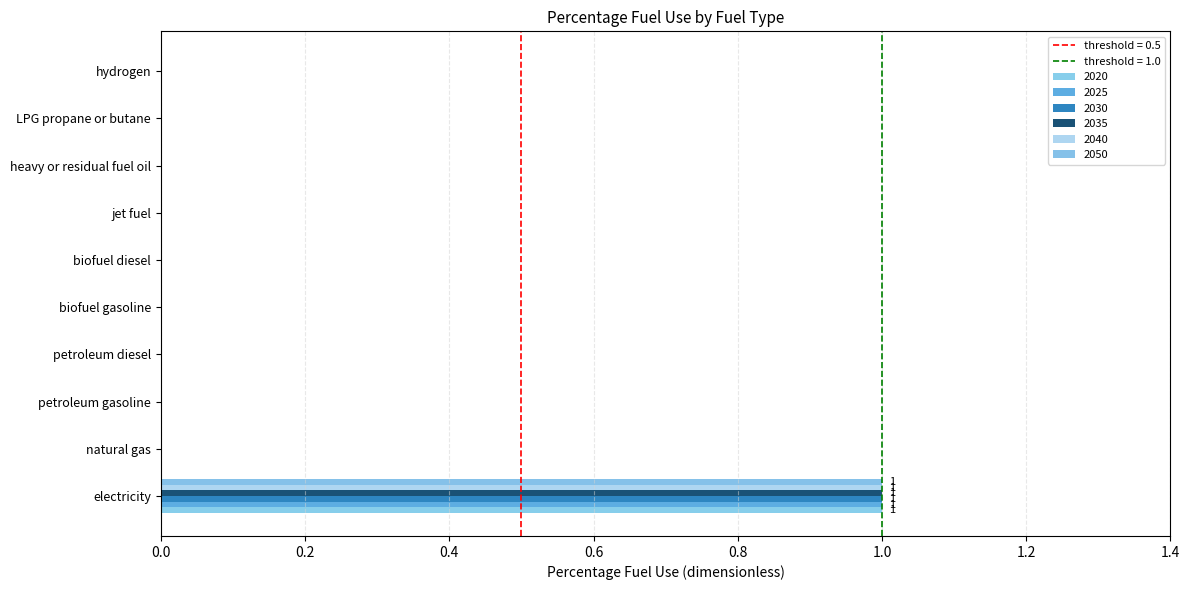

How many categories are shown in the chart?

10